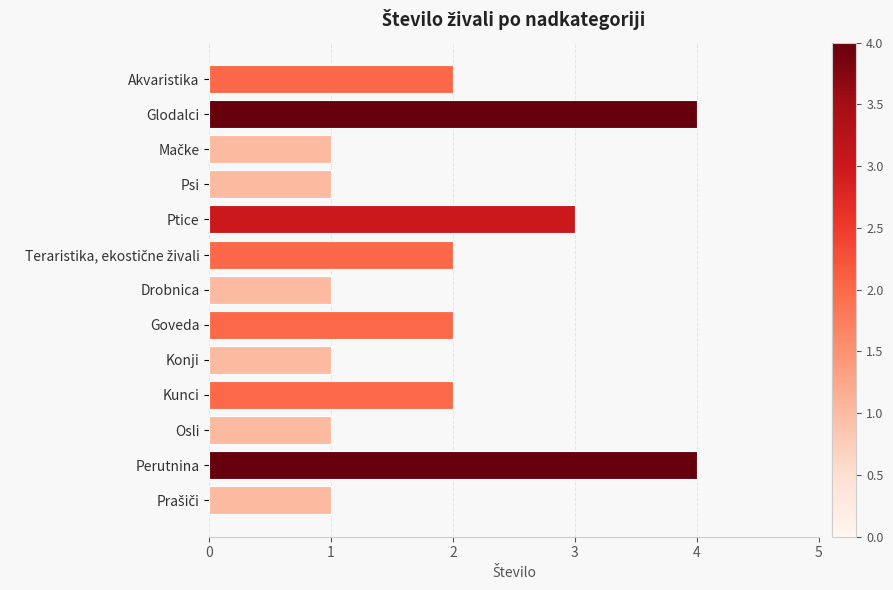

Are the bars grouped side by side (vs. stacked)?

No